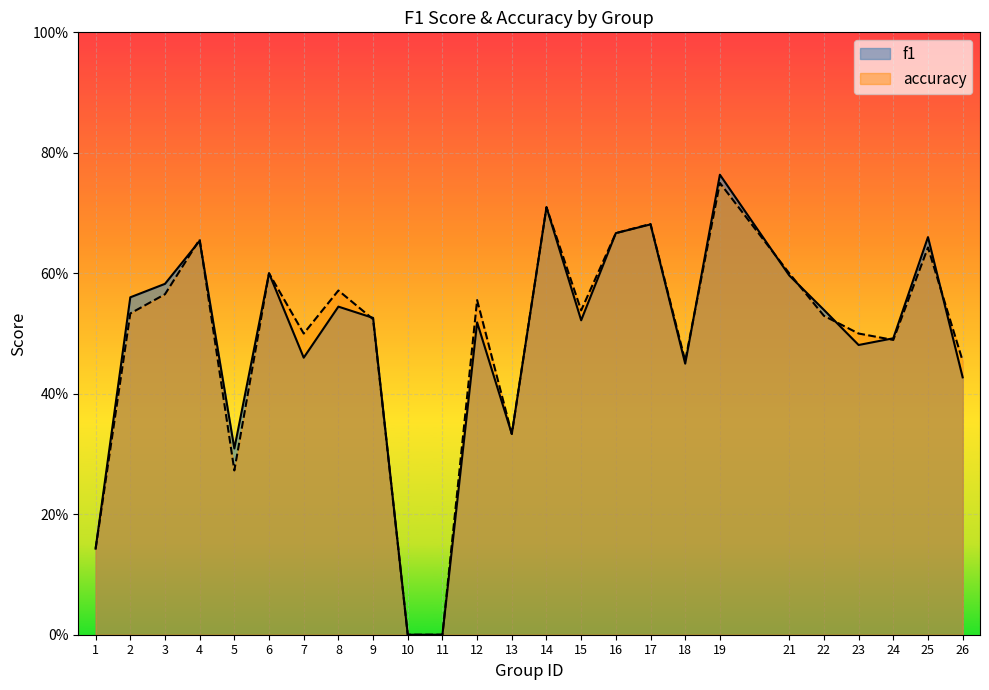

How many interior local valleys does the f1 series have?

6